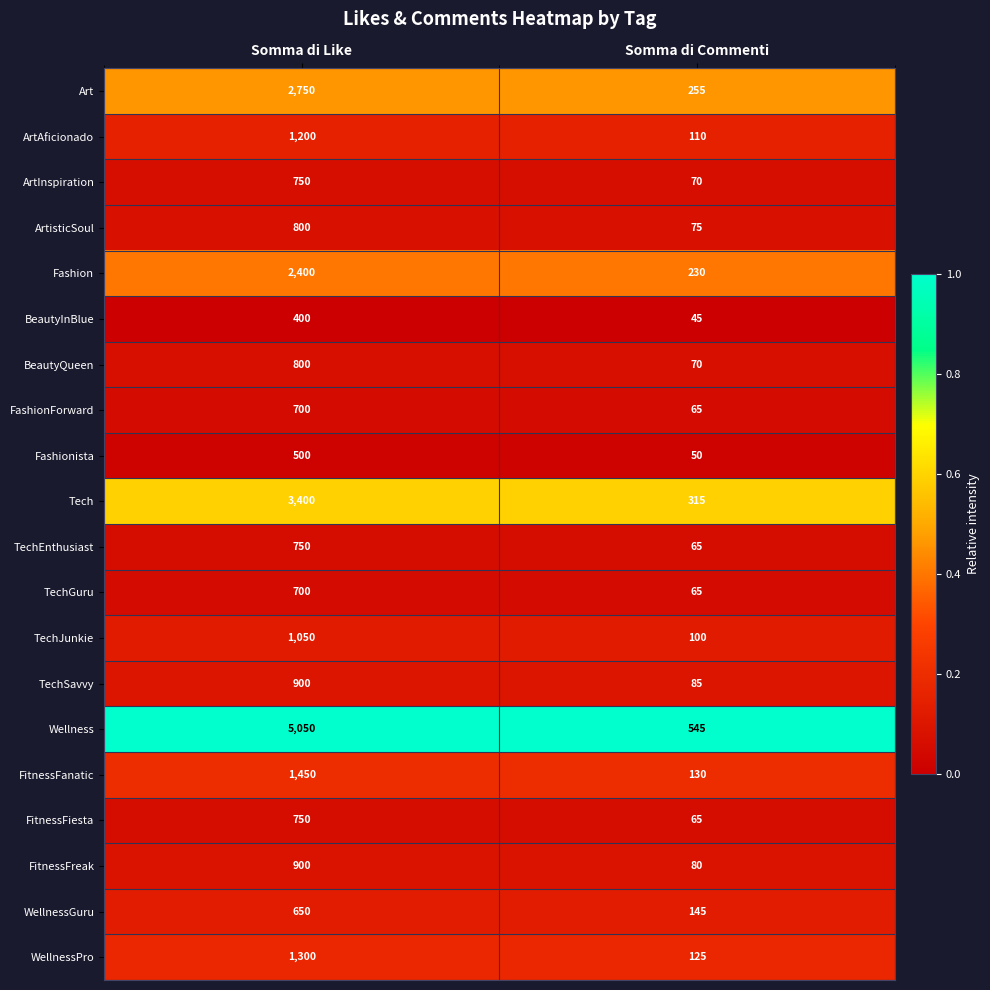

What is the greatest value displayed?

5050